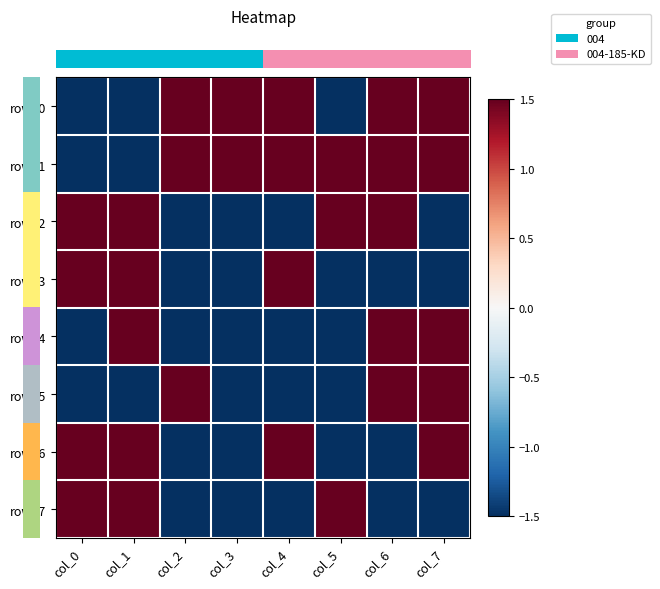

Reading left to right, what are all the values shown in this chart?

row_0: -1.5	-1.5	1.5	1.5	1.5	-1.5	1.5	1.5
row_1: -1.5	-1.5	1.5	1.5	1.5	1.5	1.5	1.5
row_2: 1.5	1.5	-1.5	-1.5	-1.5	1.5	1.5	-1.5
row_3: 1.5	1.5	-1.5	-1.5	1.5	-1.5	-1.5	-1.5
row_4: -1.5	1.5	-1.5	-1.5	-1.5	-1.5	1.5	1.5
row_5: -1.5	-1.5	1.5	-1.5	-1.5	-1.5	1.5	1.5
row_6: 1.5	1.5	-1.5	-1.5	1.5	-1.5	-1.5	1.5
row_7: 1.5	1.5	-1.5	-1.5	-1.5	1.5	-1.5	-1.5